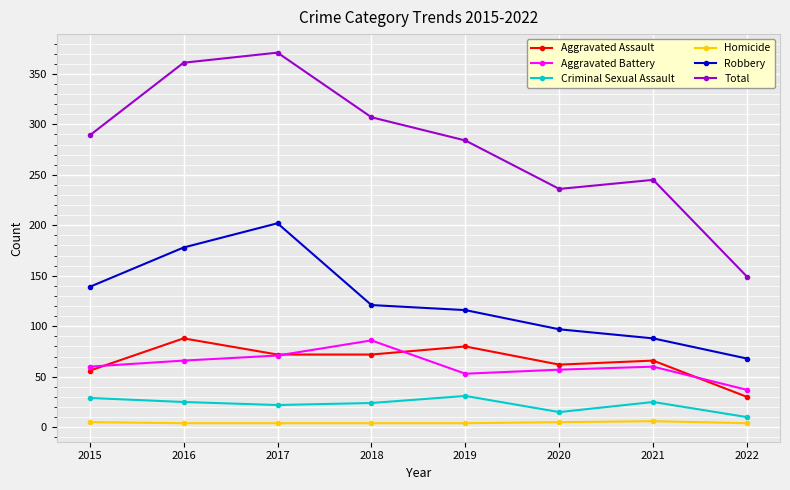

Is this an area chart (filled region under the line)?

No